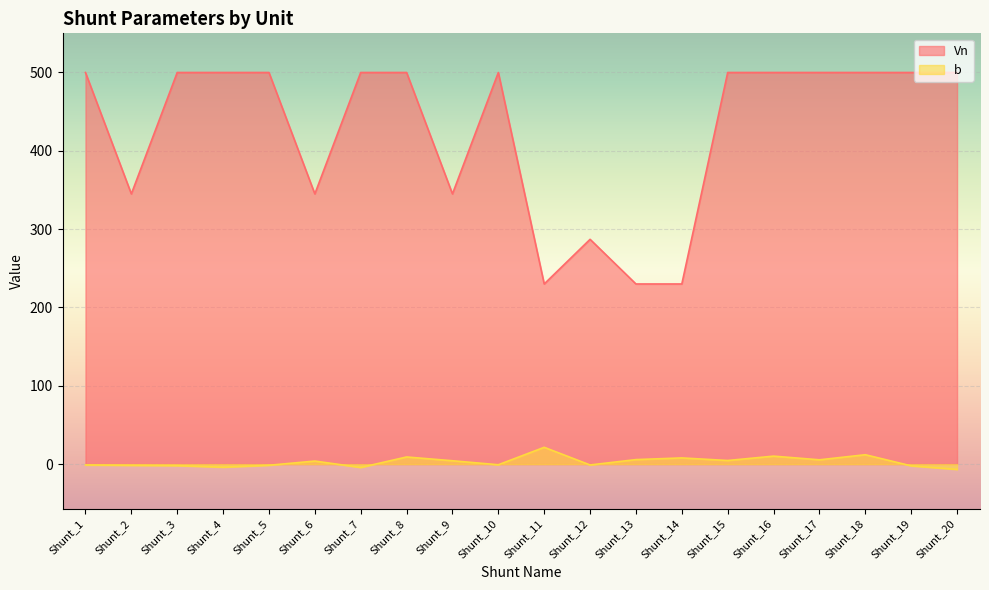

Does the chart display data point markers on the line(s)?

No